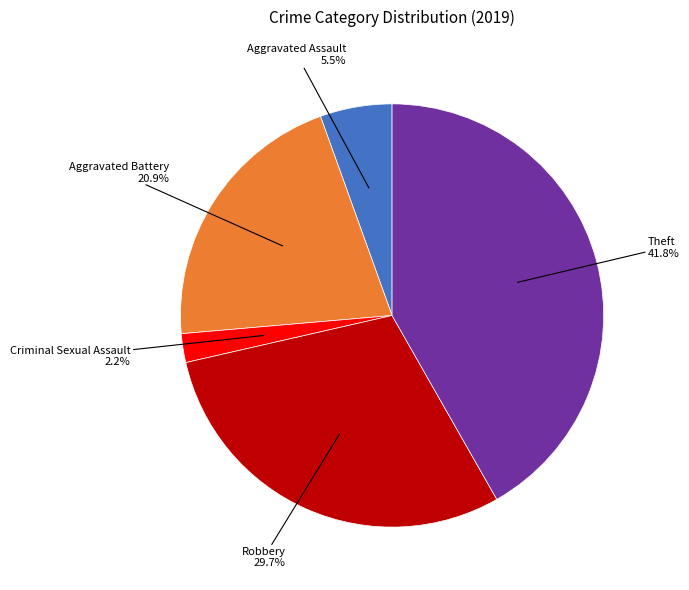

To the nearest percent, what is the average slice percentage?

20%